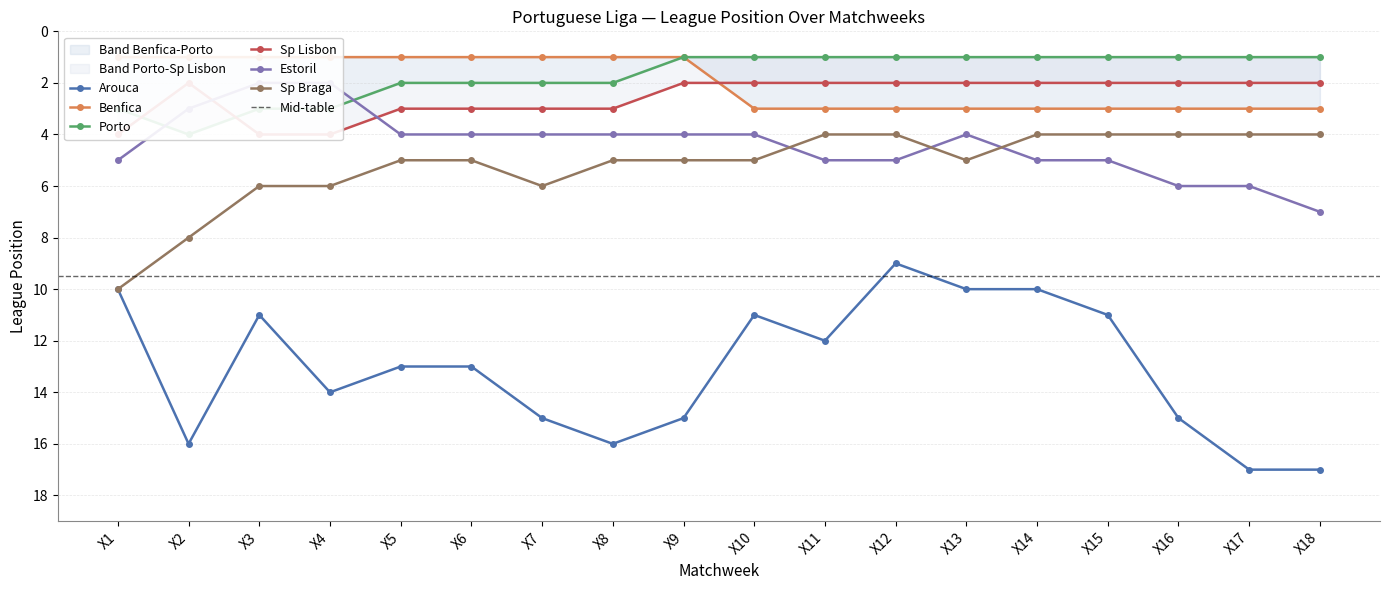

In Porto, how many points are higher than both neighbors (excluding endpoints)?

1